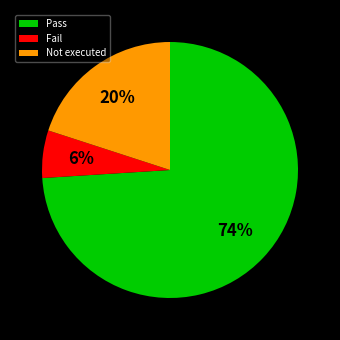

Is there any slice that represents more than half of the pie?

Yes